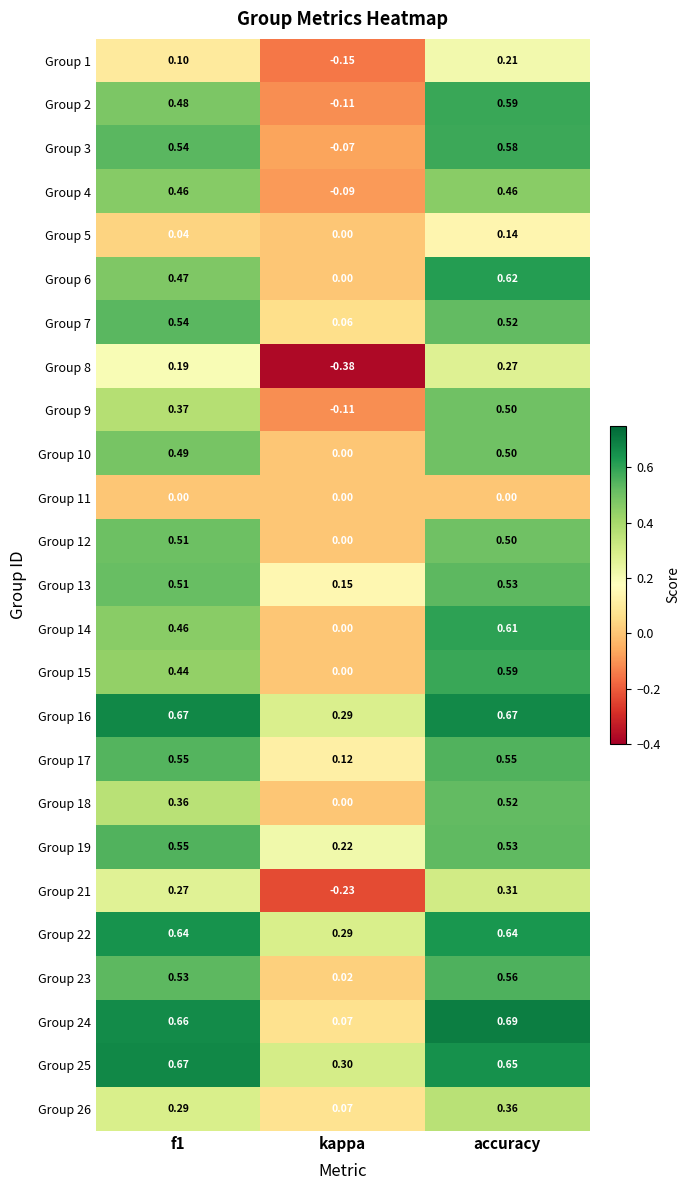

Which category has the lowest value in the Group 9 series?

kappa